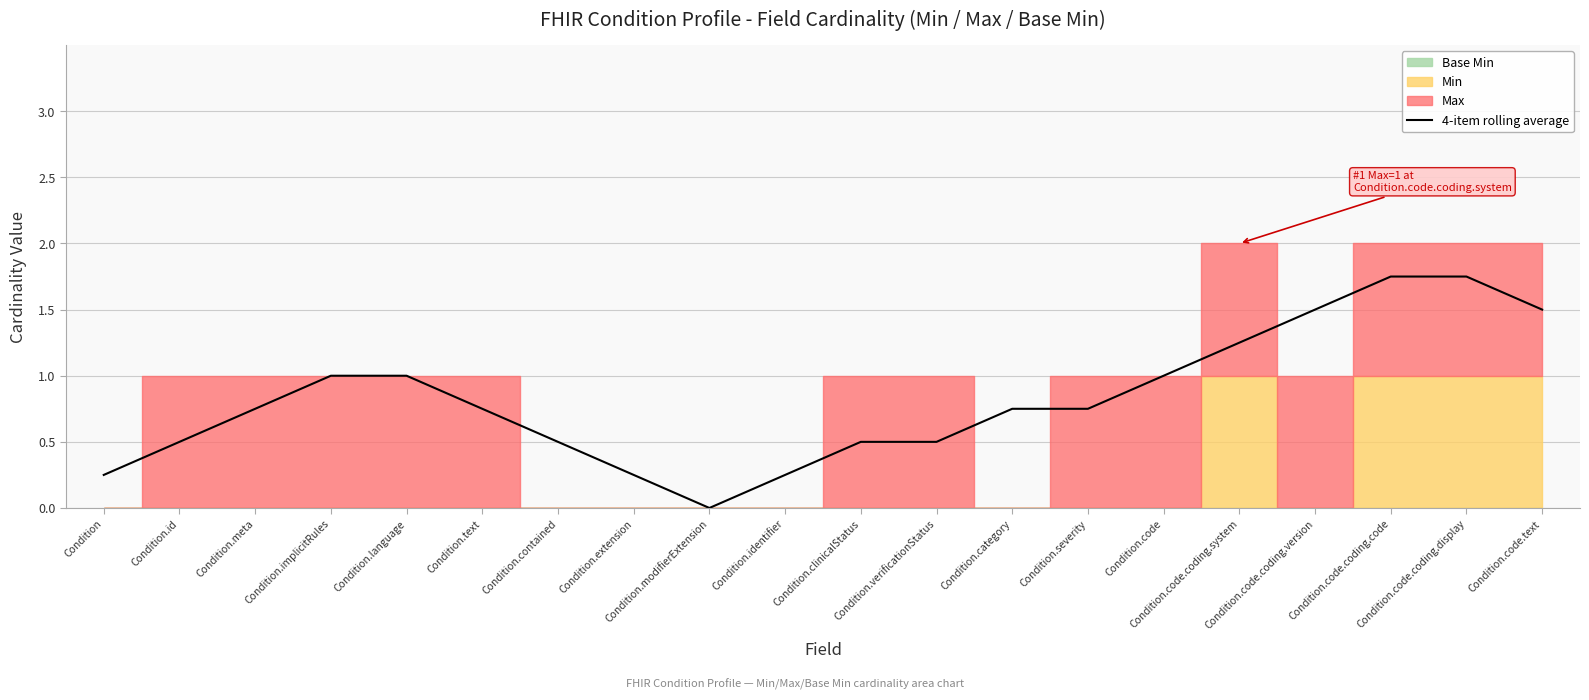

What is the label of the 2nd point from the right?

Condition.code.coding.display